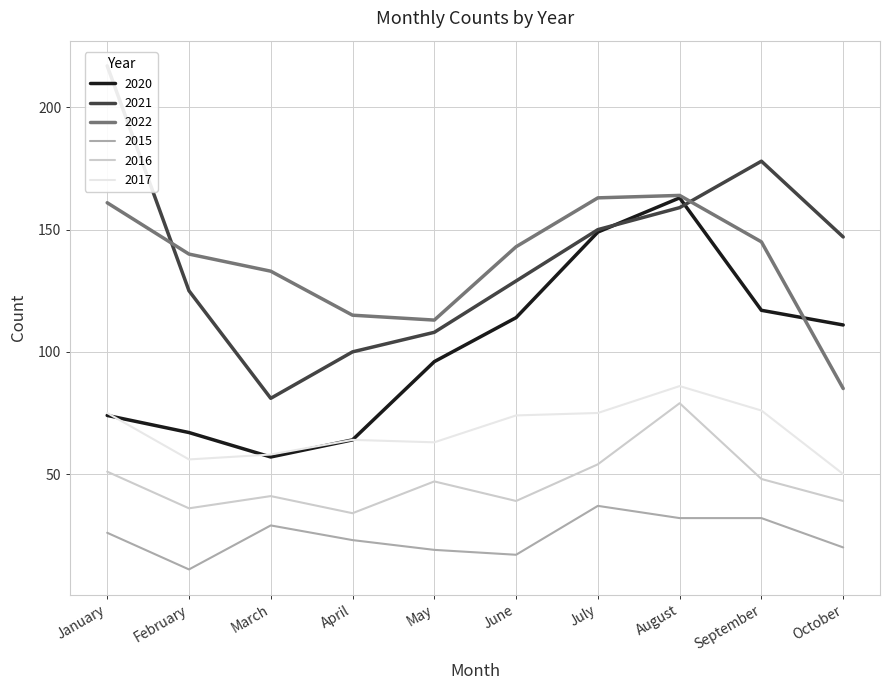

How many lines are shown in the chart?

6